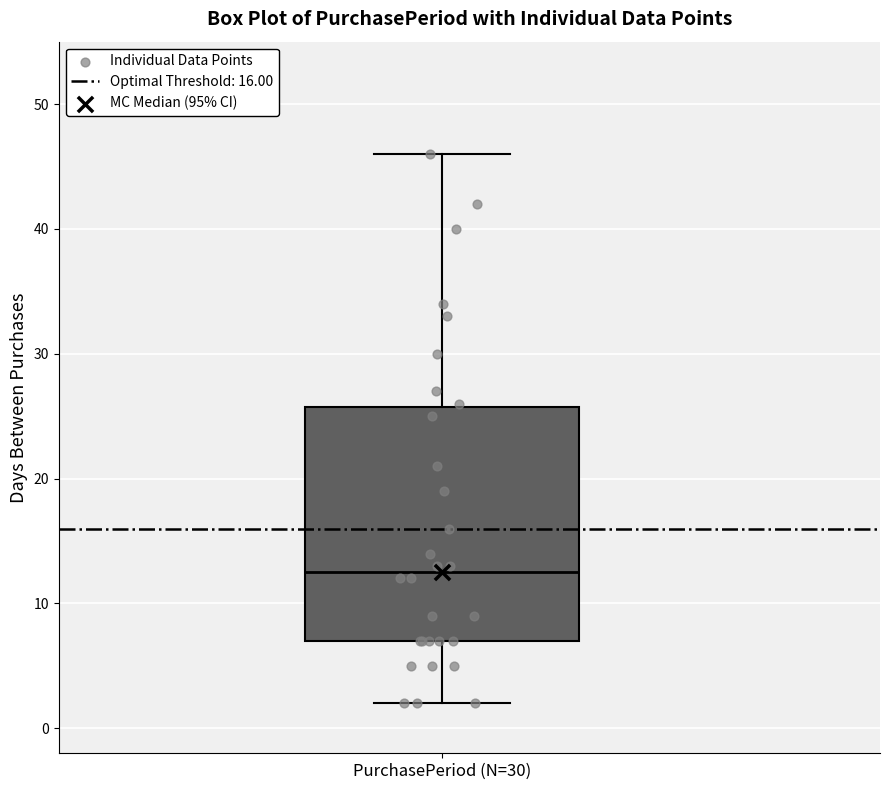

Read this box plot against the y-axis: the position of the median line, the range covered by the box, and the ends of both whiskers. The values are not printed on the chart, so give them approximately, as read against the axis.

median 13, box 7 to 26, whiskers 2 to 46